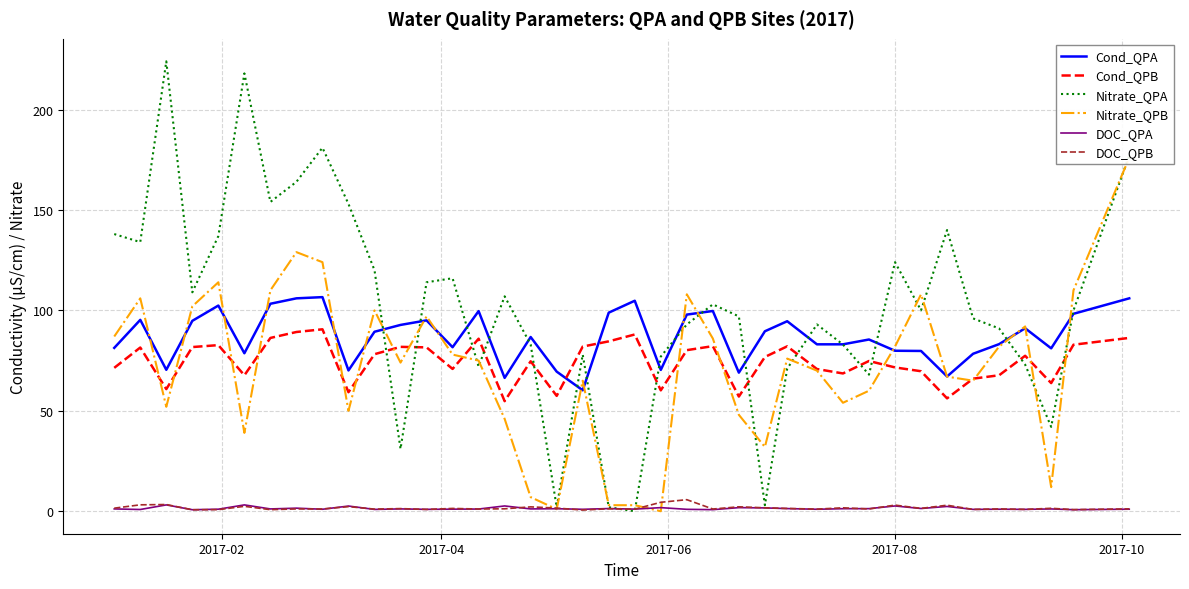

True or false: Cond_QPB and DOC_QPB intersect in this chart.

False